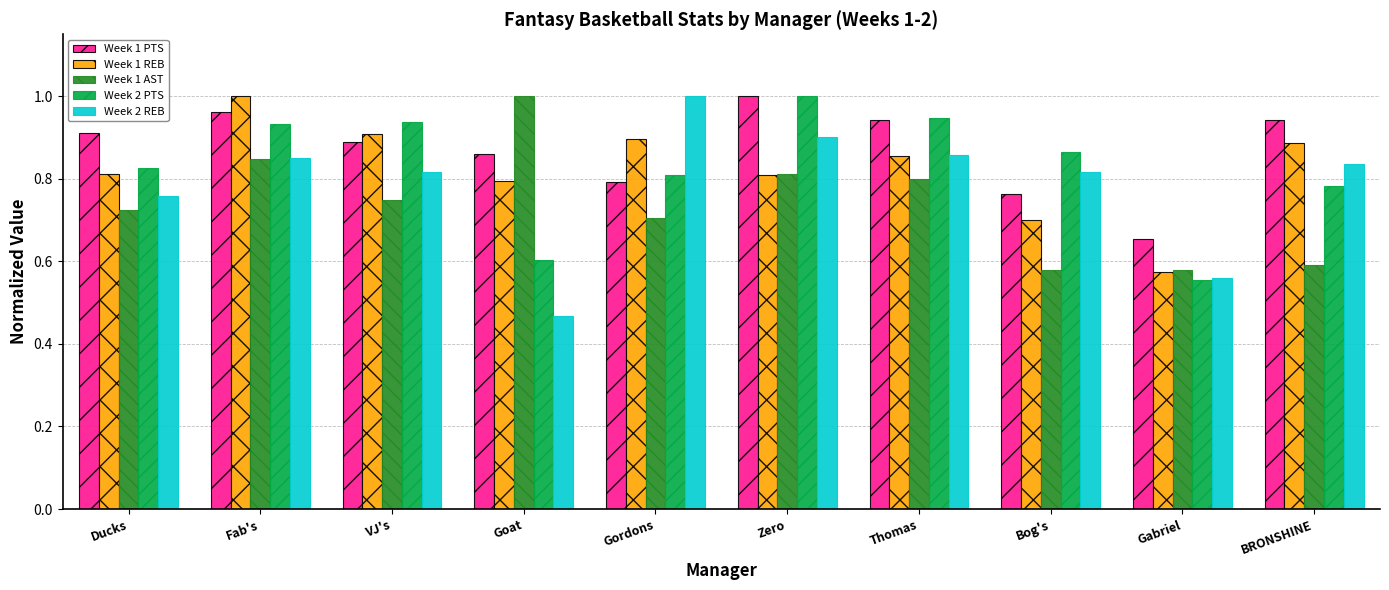

Count the Week 2 REB values in the range 0 to 1.

10